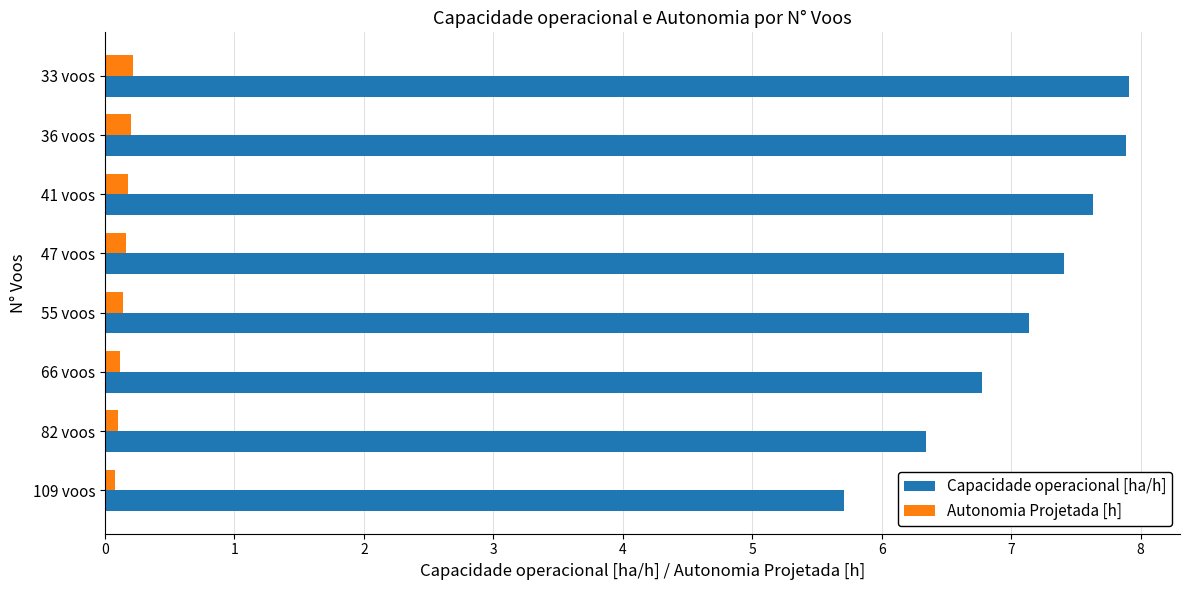

What is the difference between the second highest and minimum values in the Autonomia Projetada [h] series?

0.1